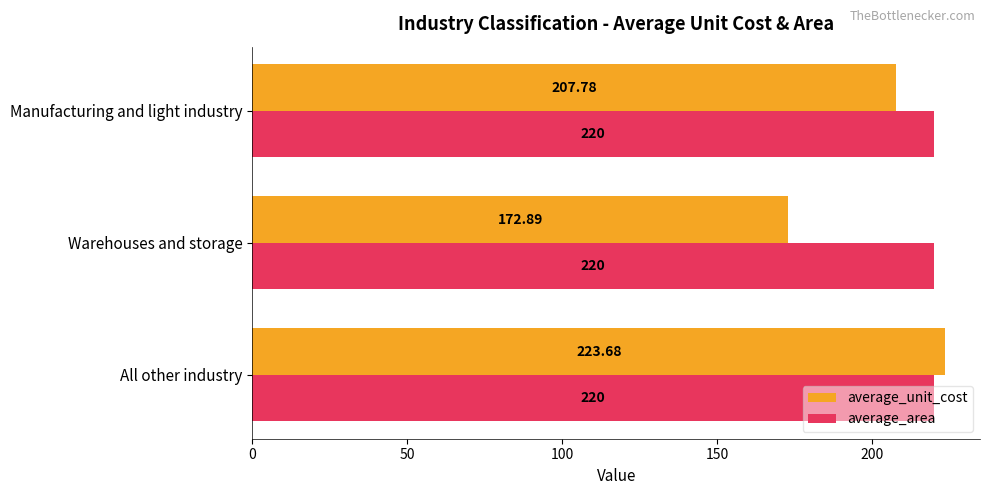

Which series has the largest total across all categories?

average_area